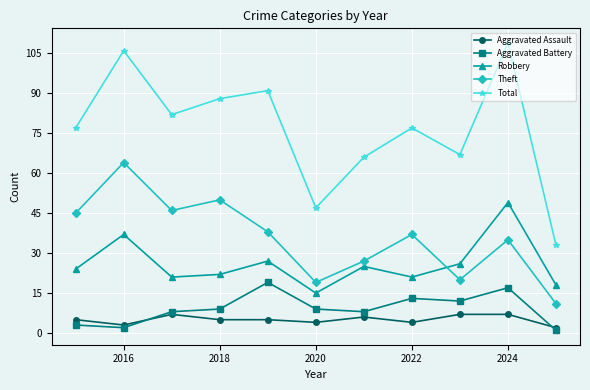

What is the highest value of the Theft series?

64